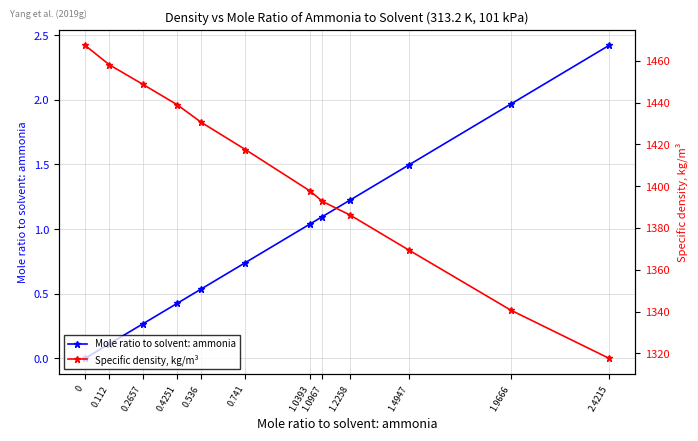

Rank the series by their average value, from lowest to highest.

Mole ratio to solvent: ammonia, Specific density, kg/m³